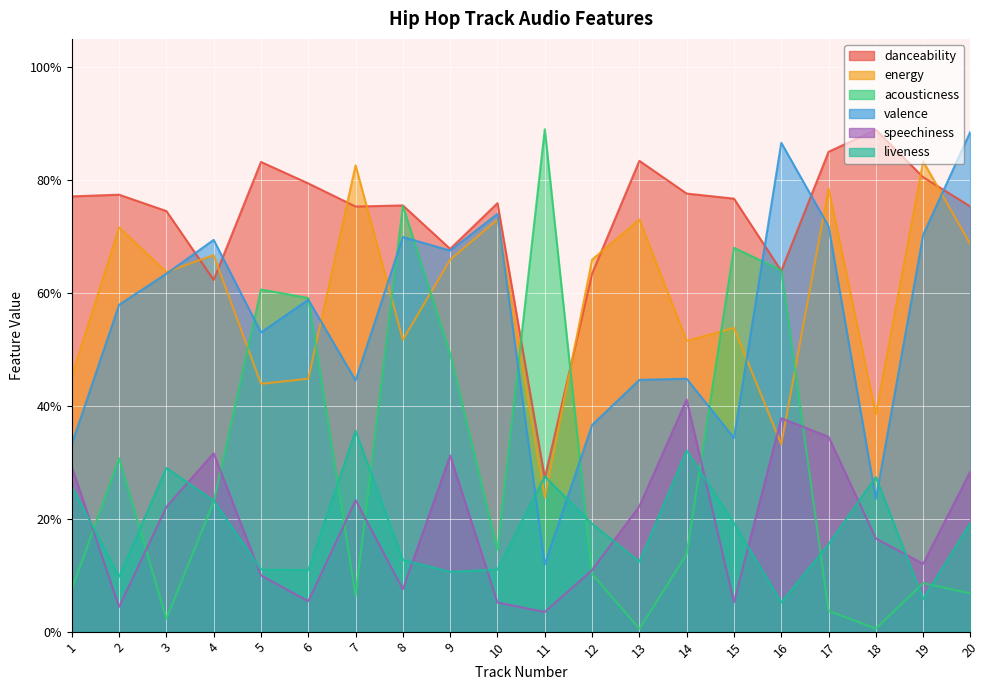

The value of energy at 14 is 0.5. True or false?

True